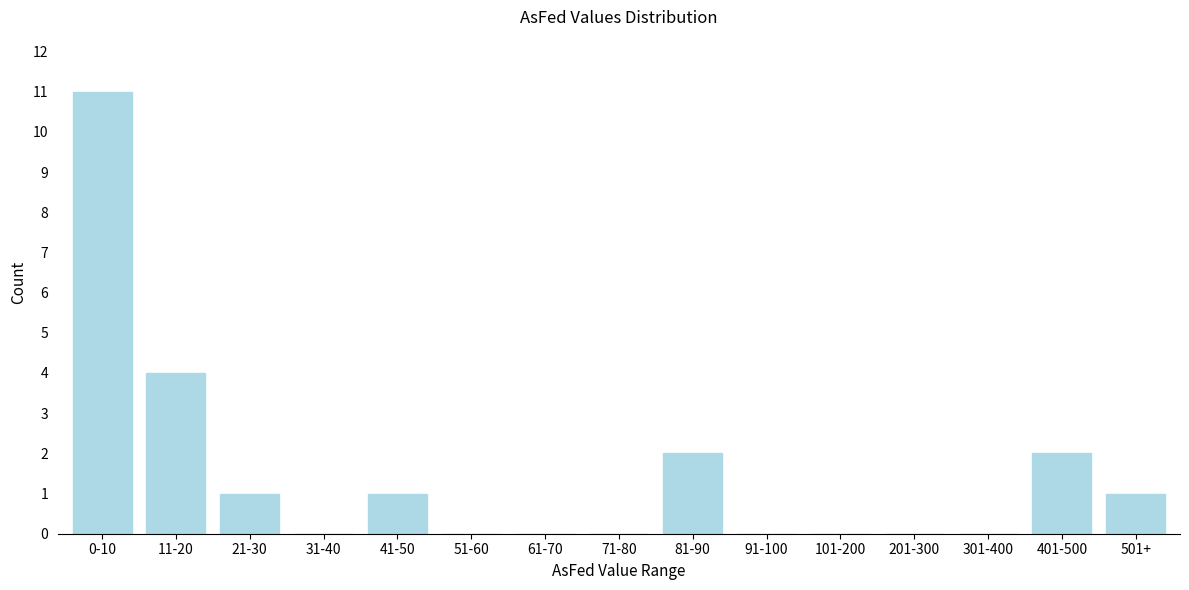

Reading left to right, transcribe all the data shown in this chart.

0-10=11	11-20=4	21-30=1	31-40=0	41-50=1	51-60=0	61-70=0	71-80=0	81-90=2	91-100=0	101-200=0	201-300=0	301-400=0	401-500=2	501+=1